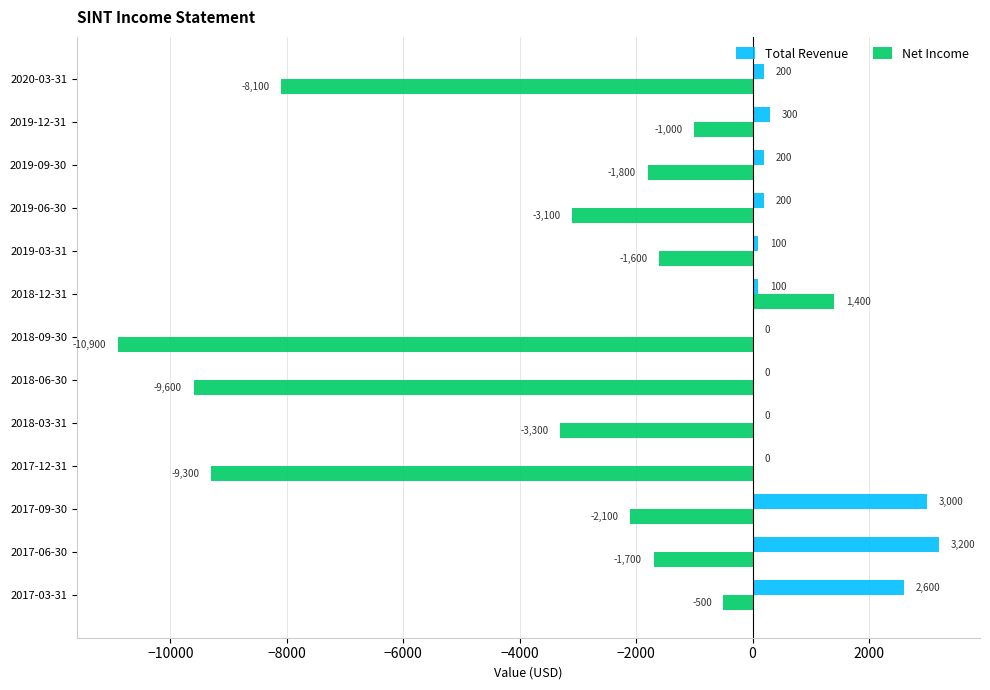

Count the number of categories in the chart.

13